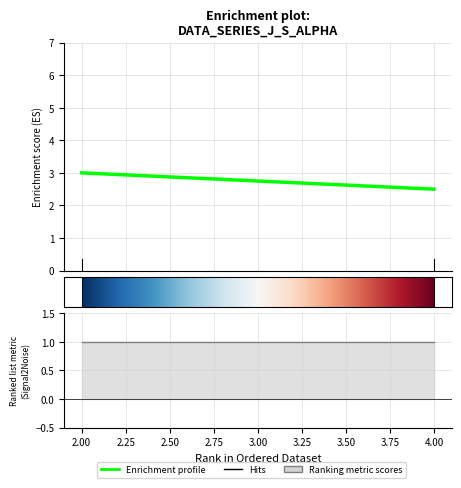

True or false: alpha has a value of 2 at 2.

False